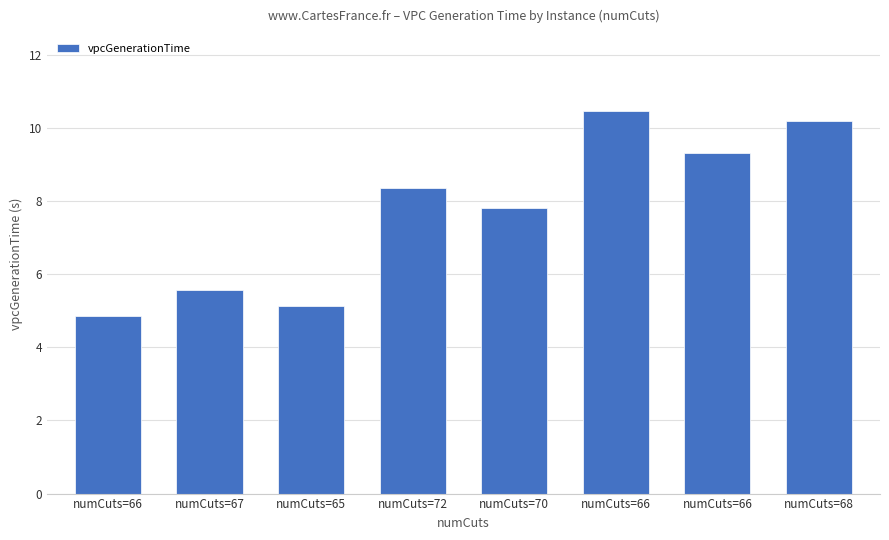

What is the difference between the maximum and second lowest values?

5.3